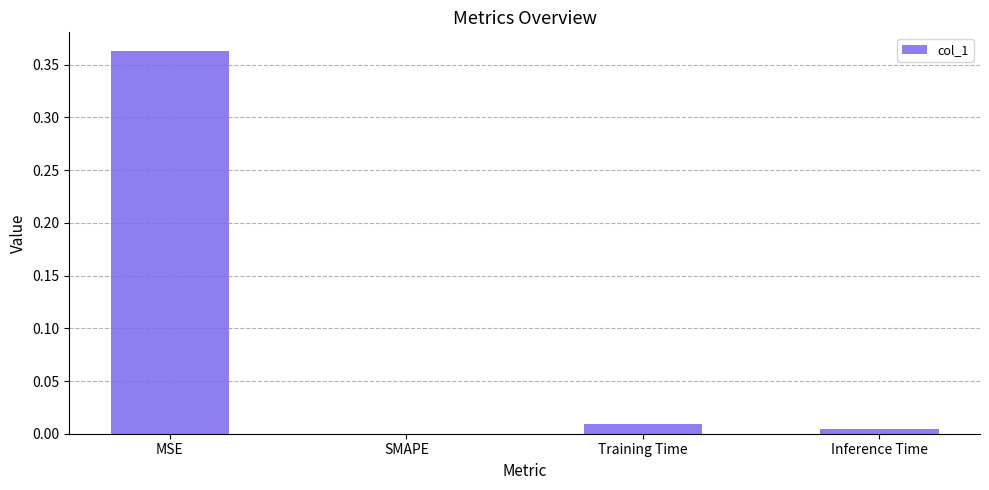

What is the average value?

0.1